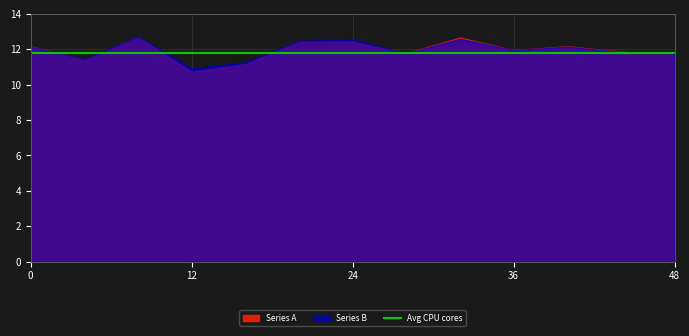

List the labels in order of Series B value, smallest first.

12, 16, 4, 28, 48, 44, 36, 0, 40, 20, 24, 32, 8